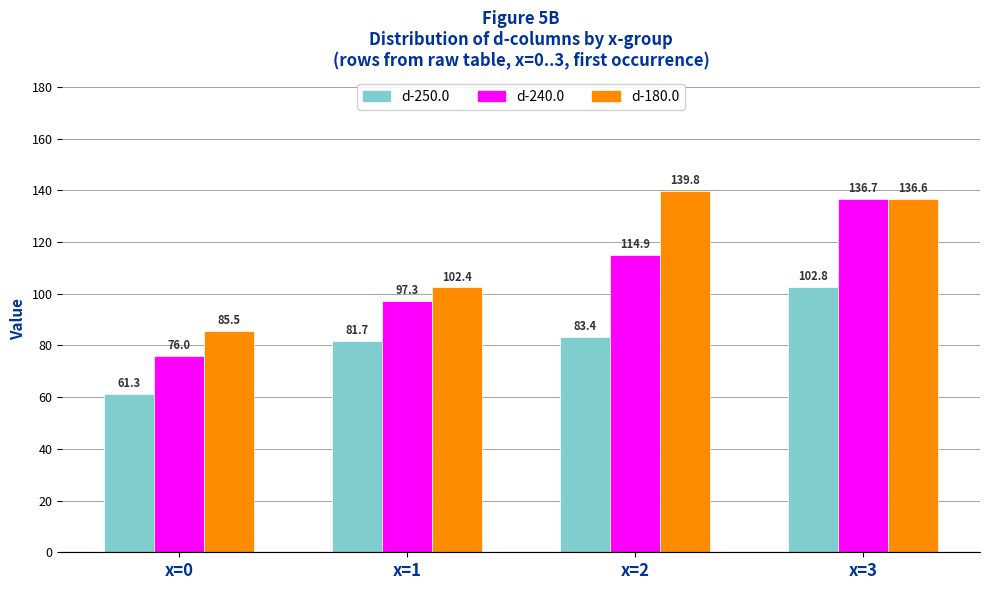

Between x=0 and x=2, which series saw the biggest shift?

d-180.0